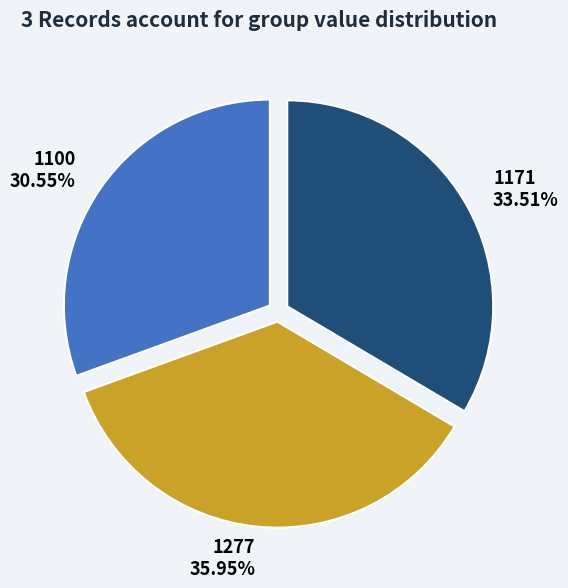

To the nearest percent, what is the combined percentage of 1171 and 1100?

64%